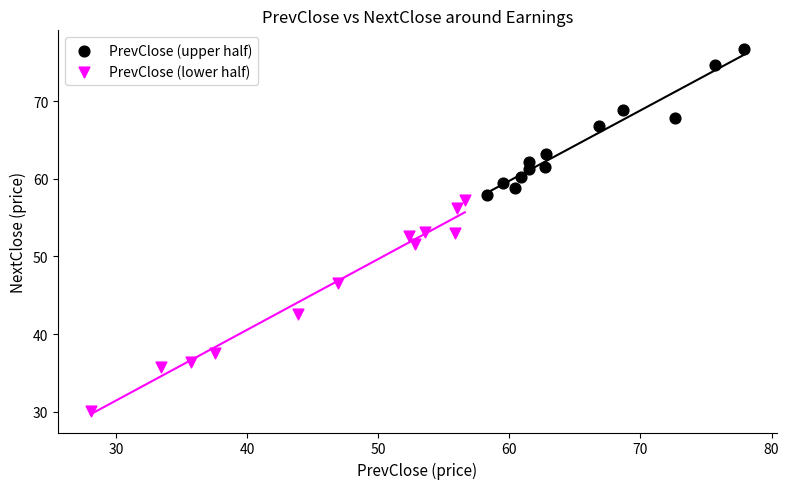

Which series reaches the maximum Y coordinate?

PrevClose (upper half)